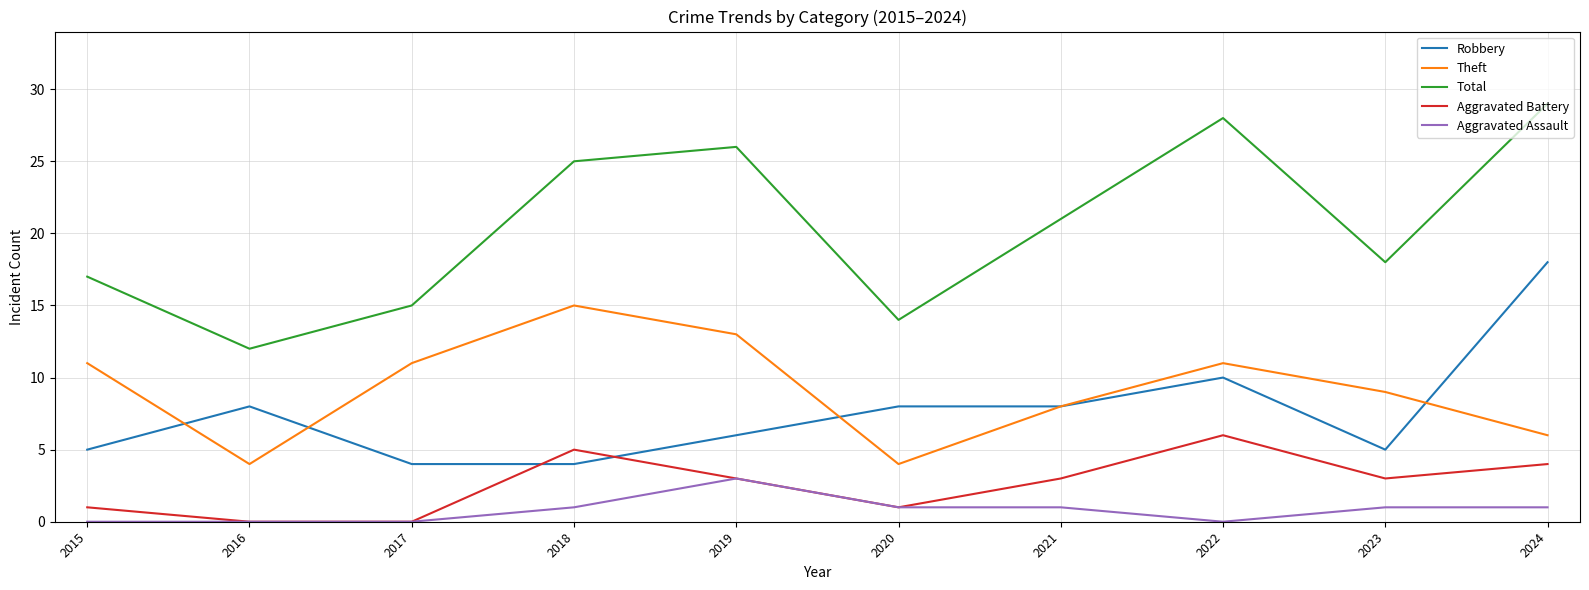

Reading left to right, extract all data points from this chart.

Robbery: 2015=5	2016=8	2017=4	2018=4	2019=6	2020=8	2021=8	2022=10	2023=5	2024=18
Theft: 2015=11	2016=4	2017=11	2018=15	2019=13	2020=4	2021=8	2022=11	2023=9	2024=6
Total: 2015=17	2016=12	2017=15	2018=25	2019=26	2020=14	2021=21	2022=28	2023=18	2024=29
Aggravated Battery: 2015=1	2016=0	2017=0	2018=5	2019=3	2020=1	2021=3	2022=6	2023=3	2024=4
Aggravated Assault: 2015=0	2016=0	2017=0	2018=1	2019=3	2020=1	2021=1	2022=0	2023=1	2024=1